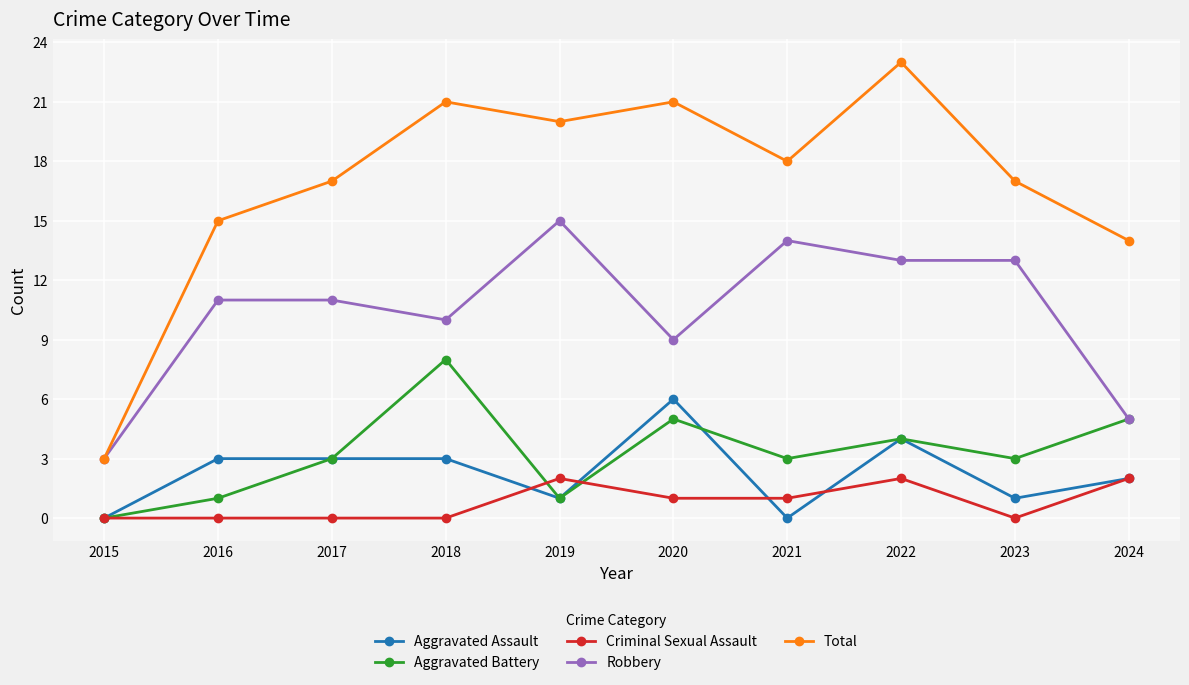

Count the number of data series in this chart.

5